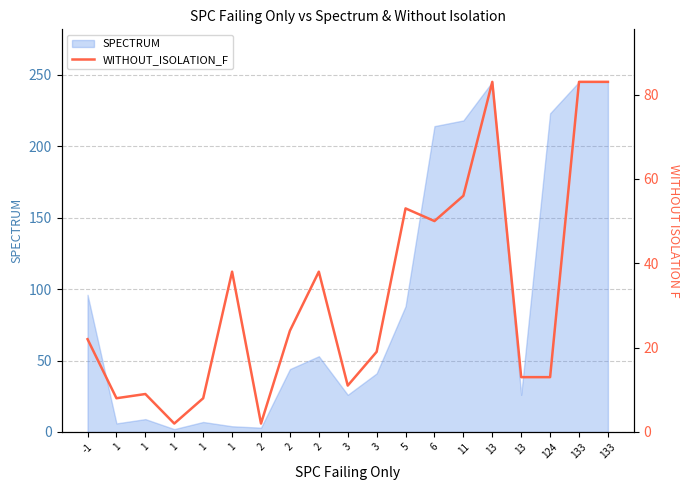

Where is the first local maximum?

1